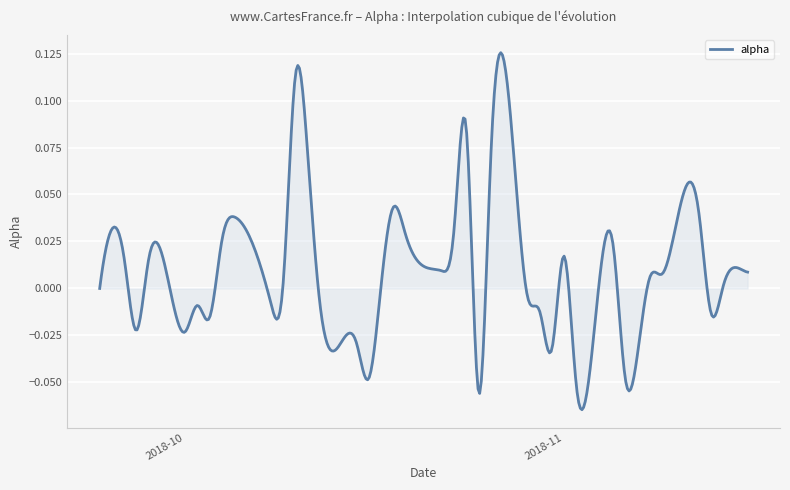

Does the chart display data point markers on the line(s)?

No